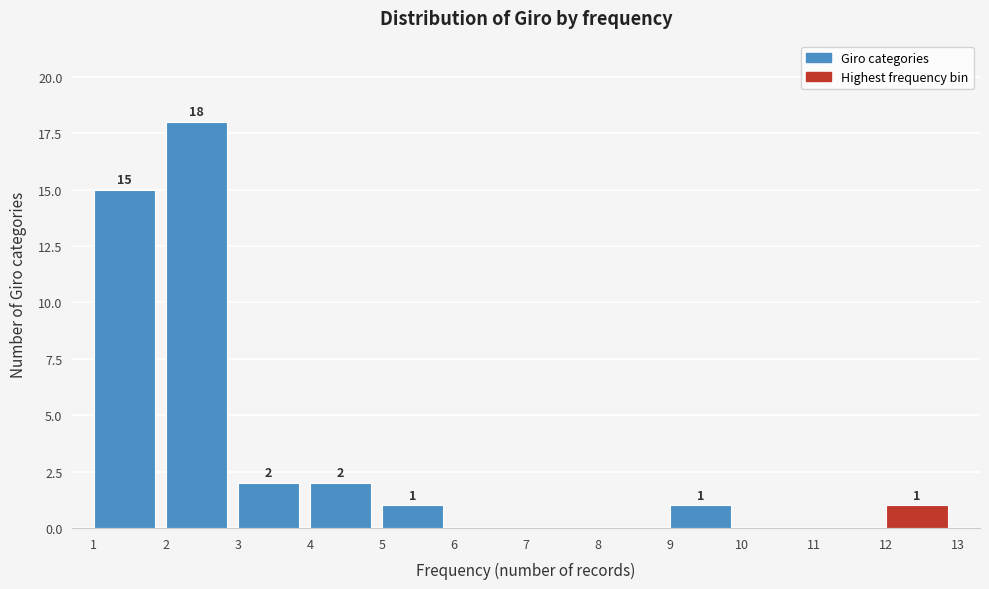

Which range on the x-axis has the tallest bar?

2 to 3